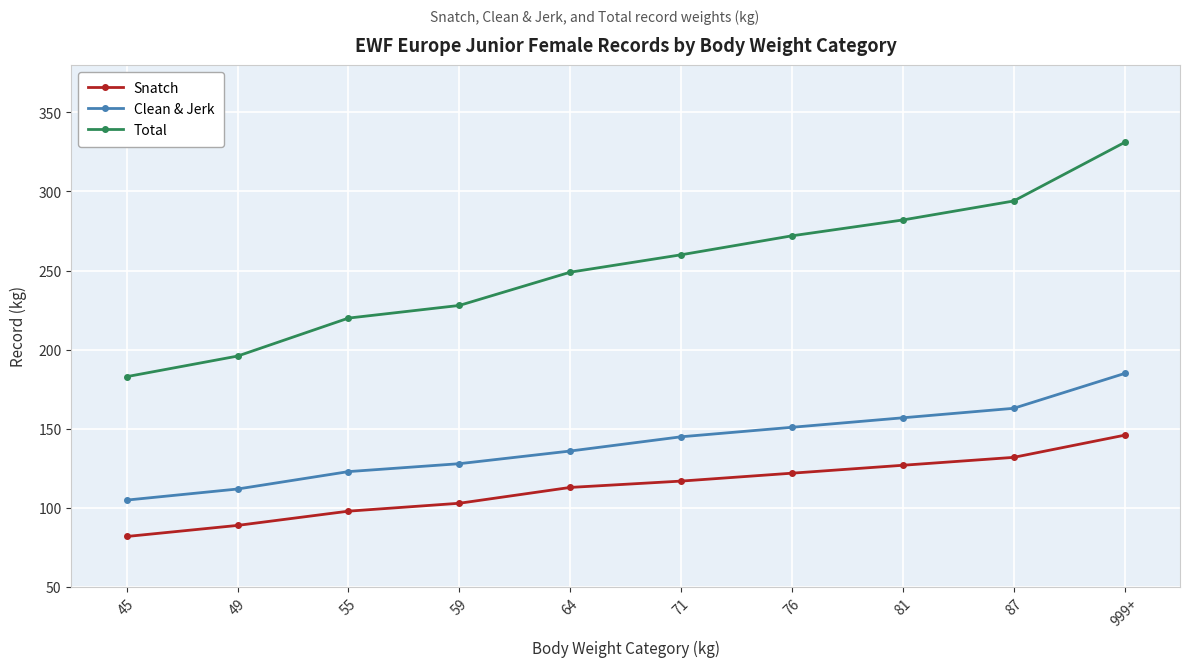

Rank the series at 49 from lowest to highest value.

Snatch, Clean & Jerk, Total